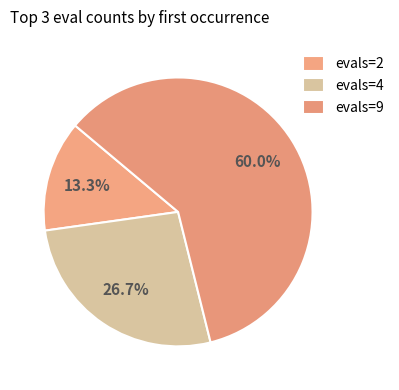

True or false: evals=4 accounts for 34% of the total.

False